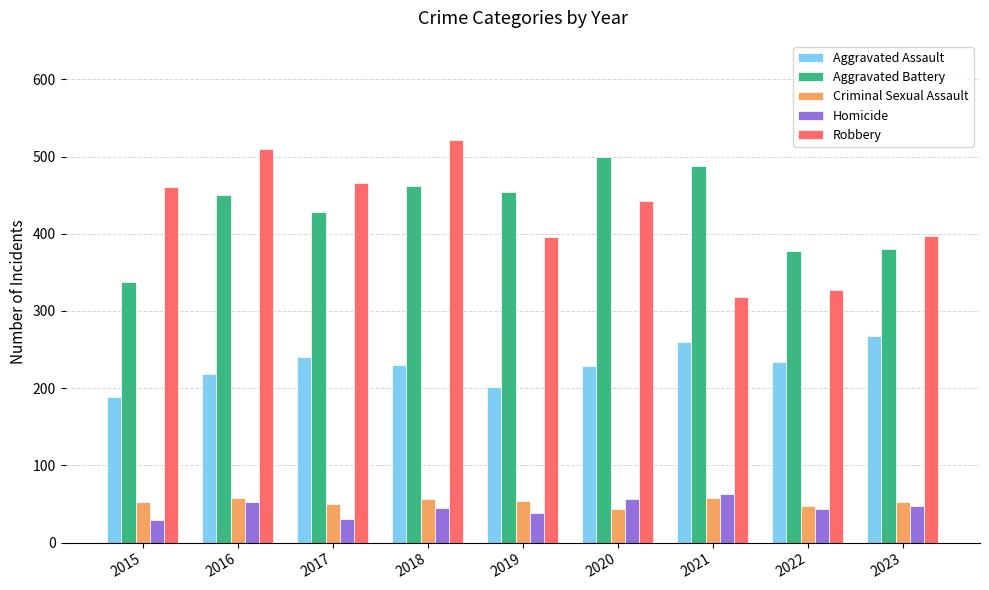

Are the bars horizontal?

No